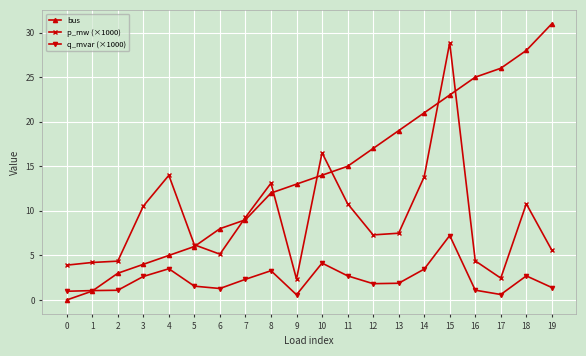

Is it true that bus equals 22.6 at 9?

False